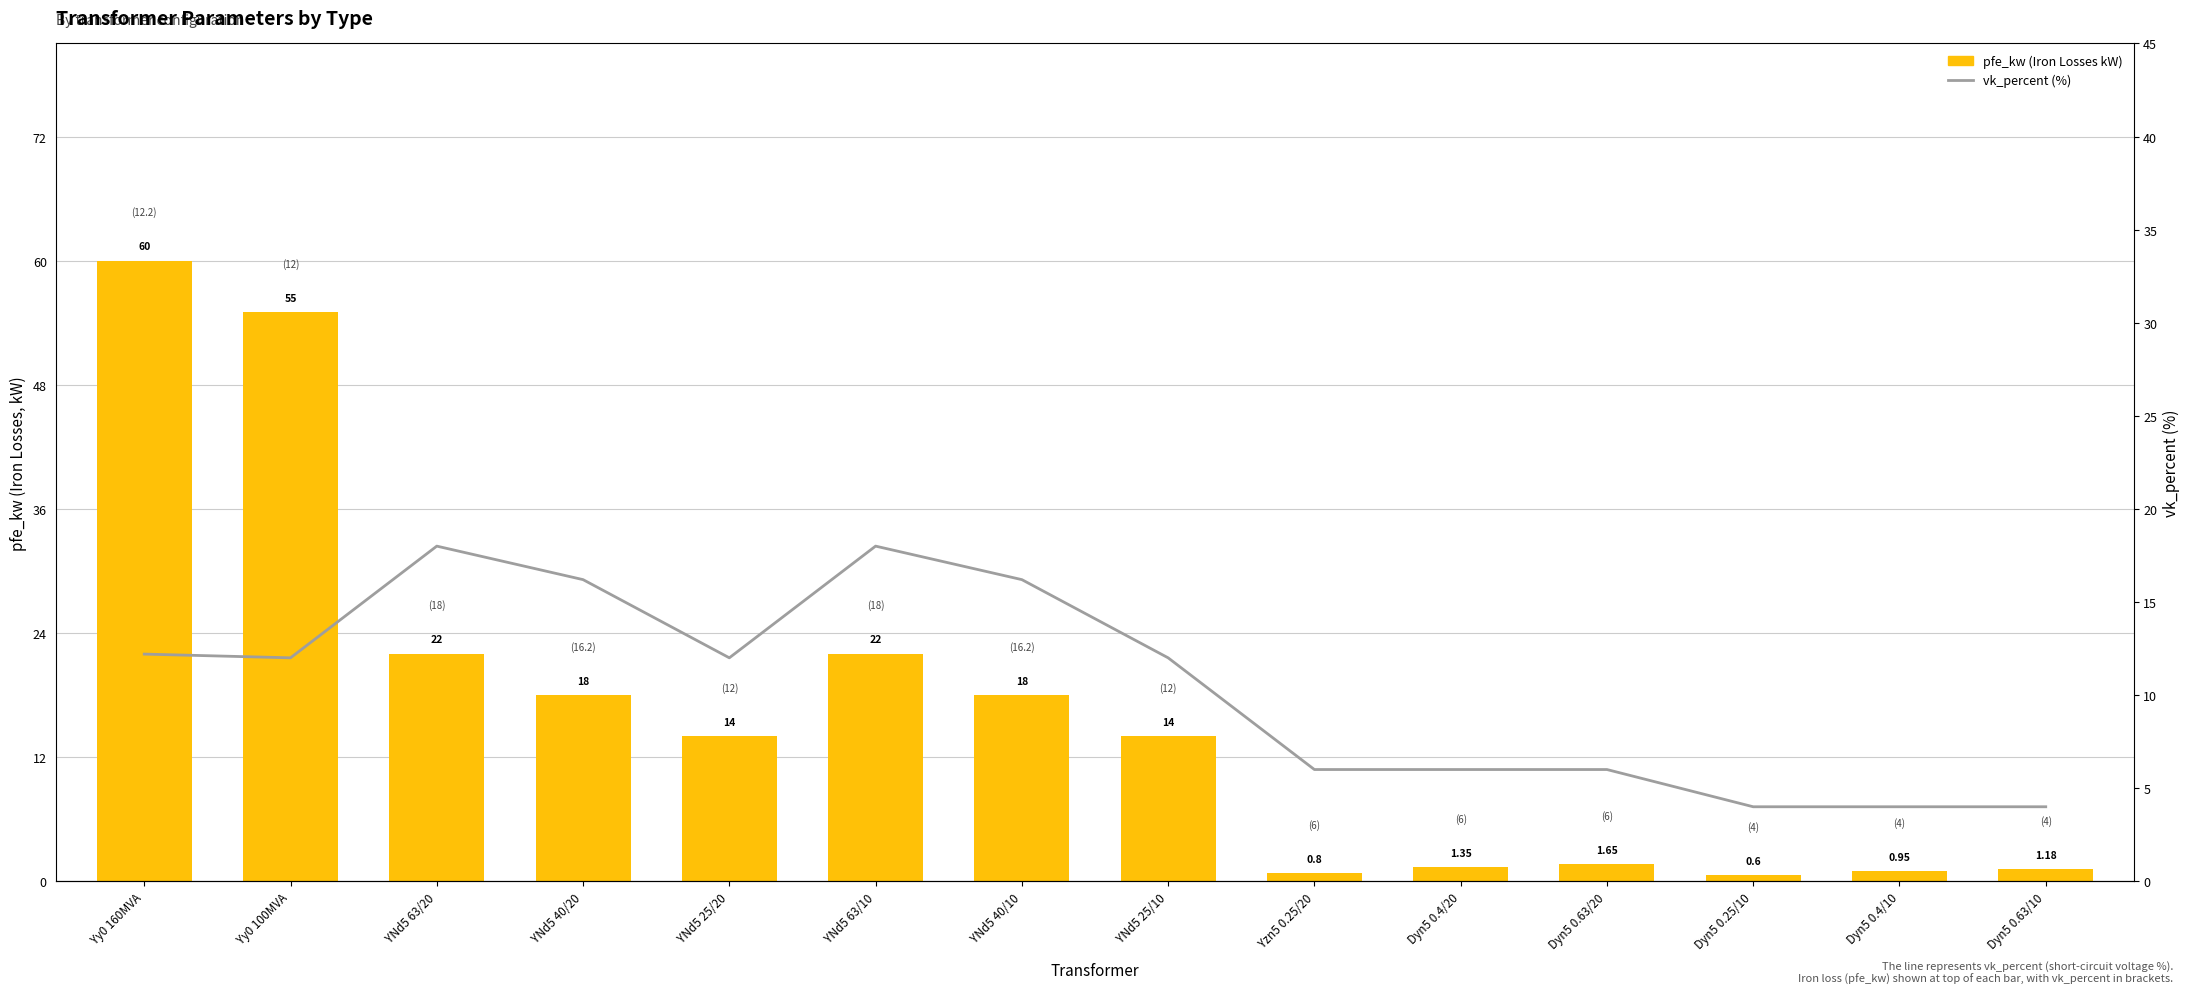

Which series has the largest range (max minus min)?

pfe_kw (Iron Losses kW)